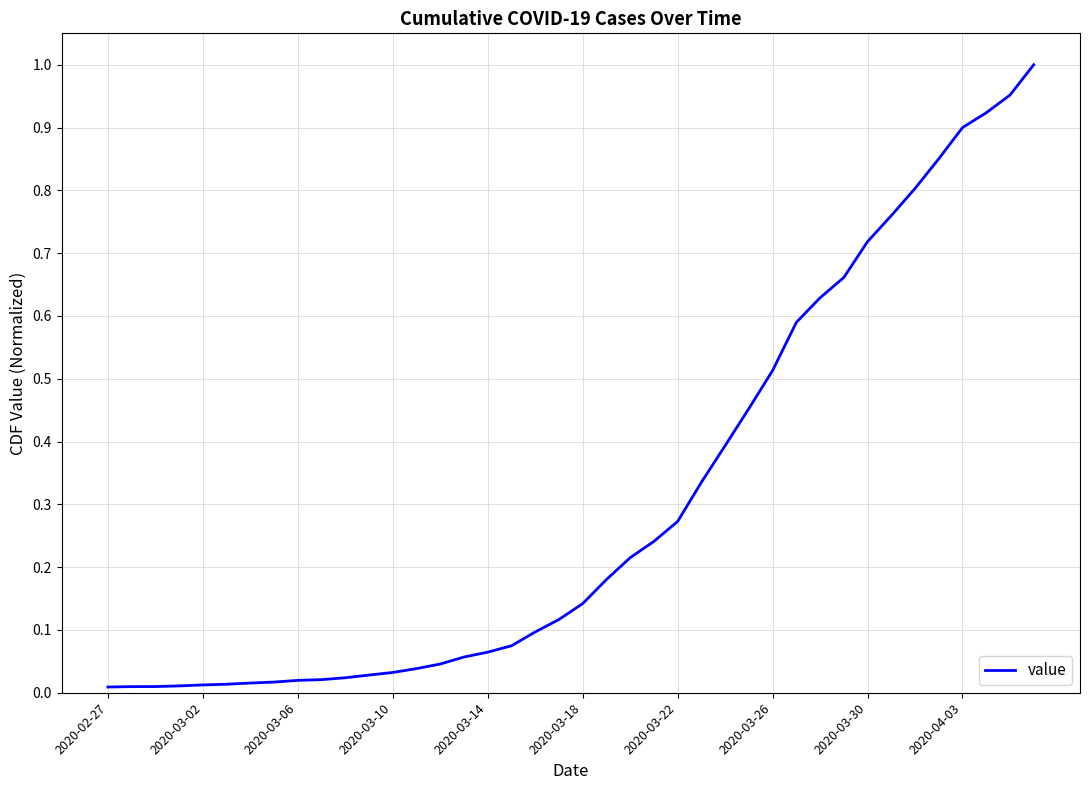

At which label is the value closest to 0?

2020-02-27